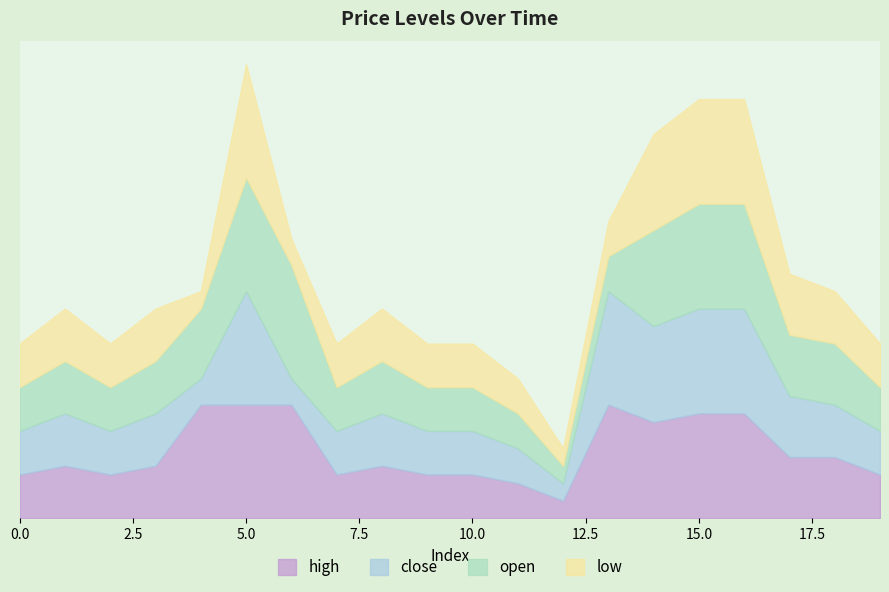

The value of close at 3 is 45.1. True or false?

True